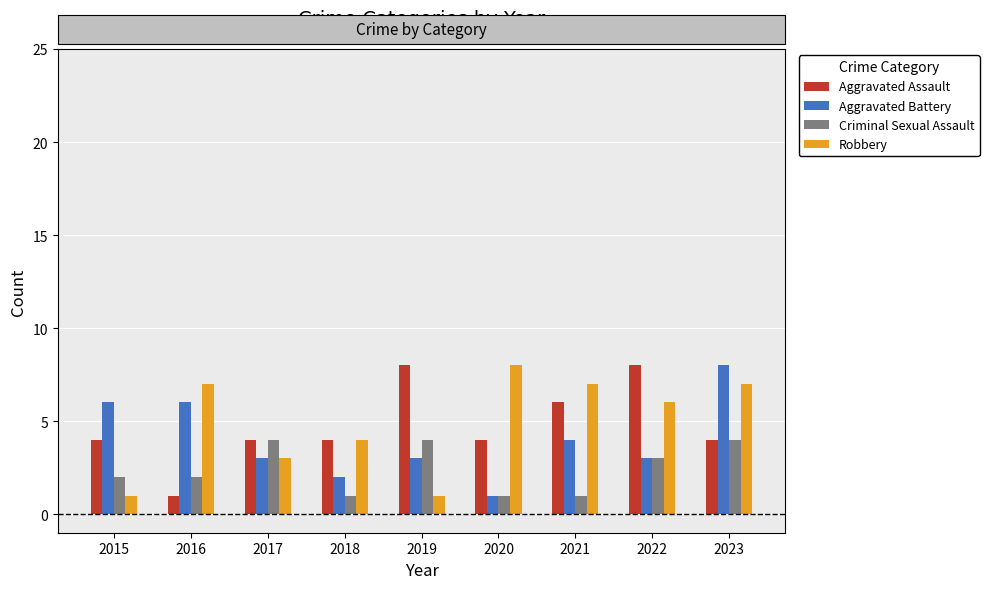

True or false: Criminal Sexual Assault has a value of 1 at 2020.

True